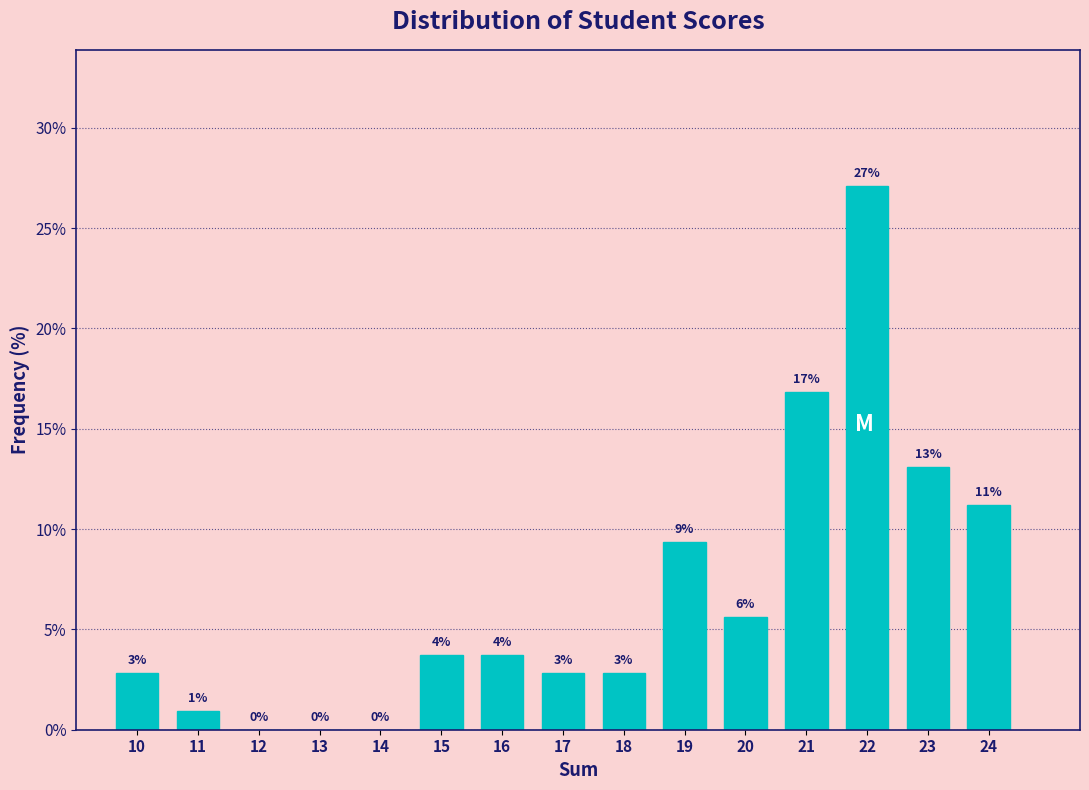

Are the bars horizontal?

No